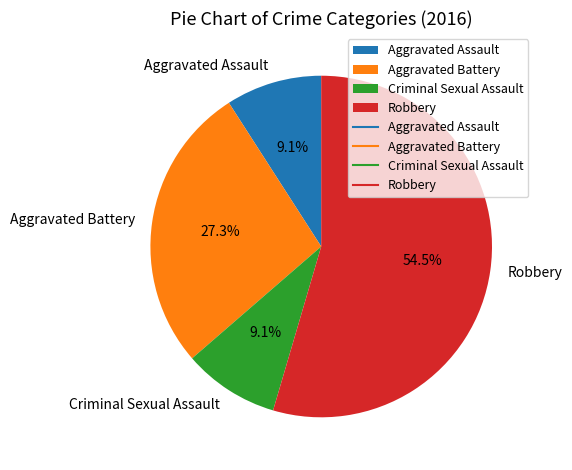

Is there a majority slice in this chart?

Yes